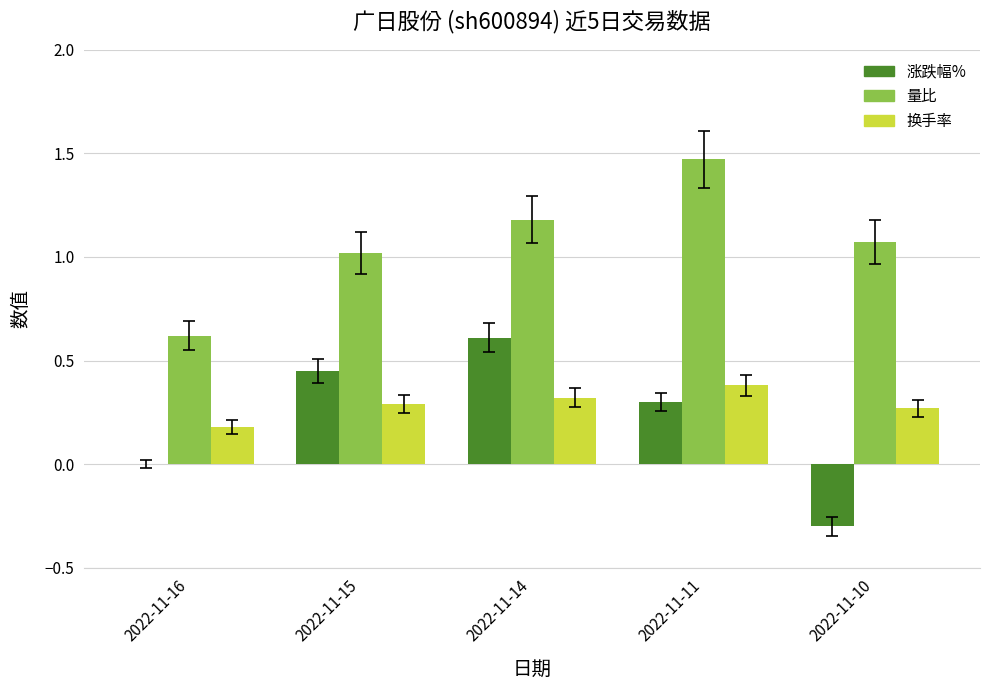

At which label does 换手率 reach its peak?

2022-11-11